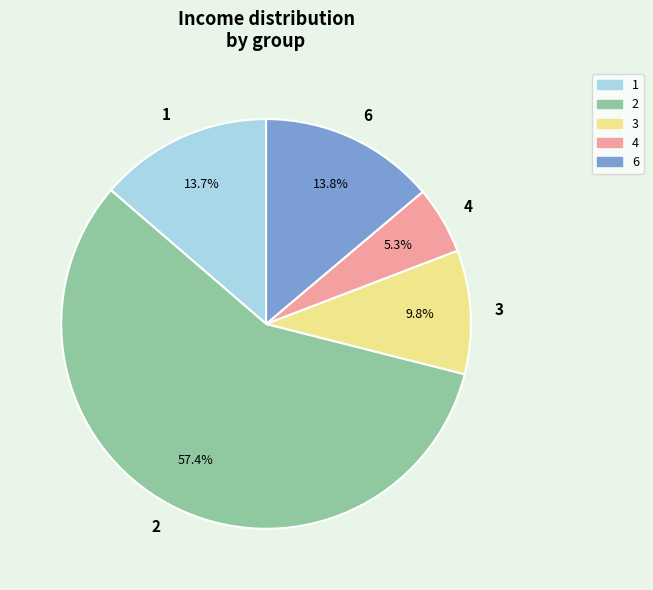

To the nearest percent, what is the average slice percentage?

20%